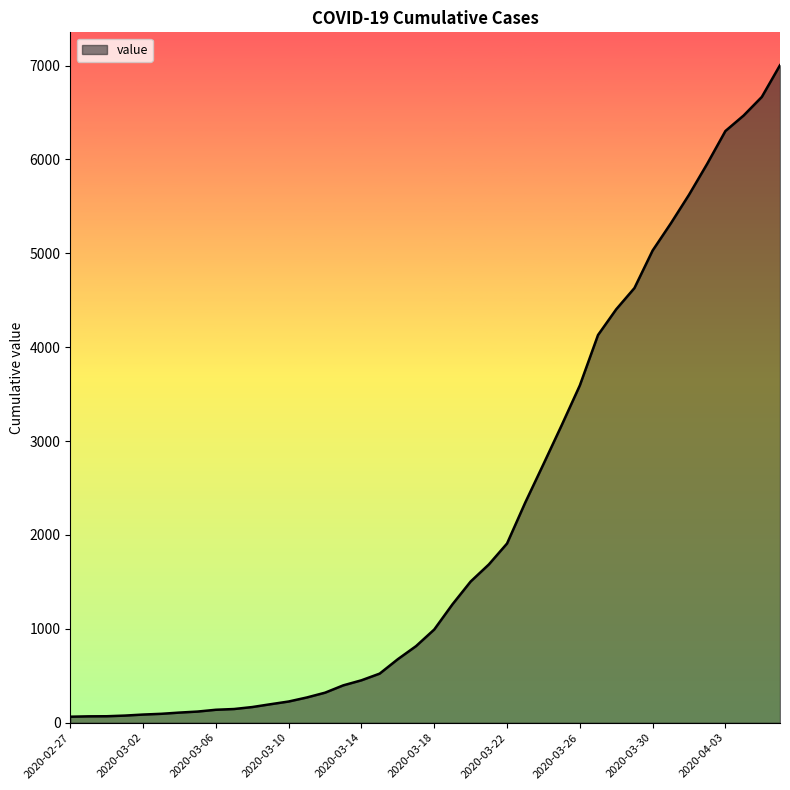

What is the difference between the maximum and minimum values?

6940